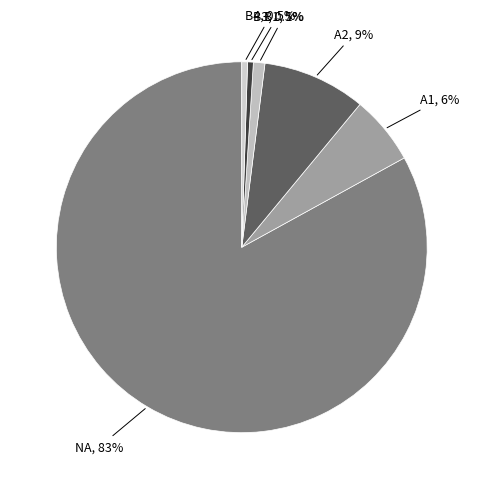

To the nearest percent, what is the average slice percentage?

17%